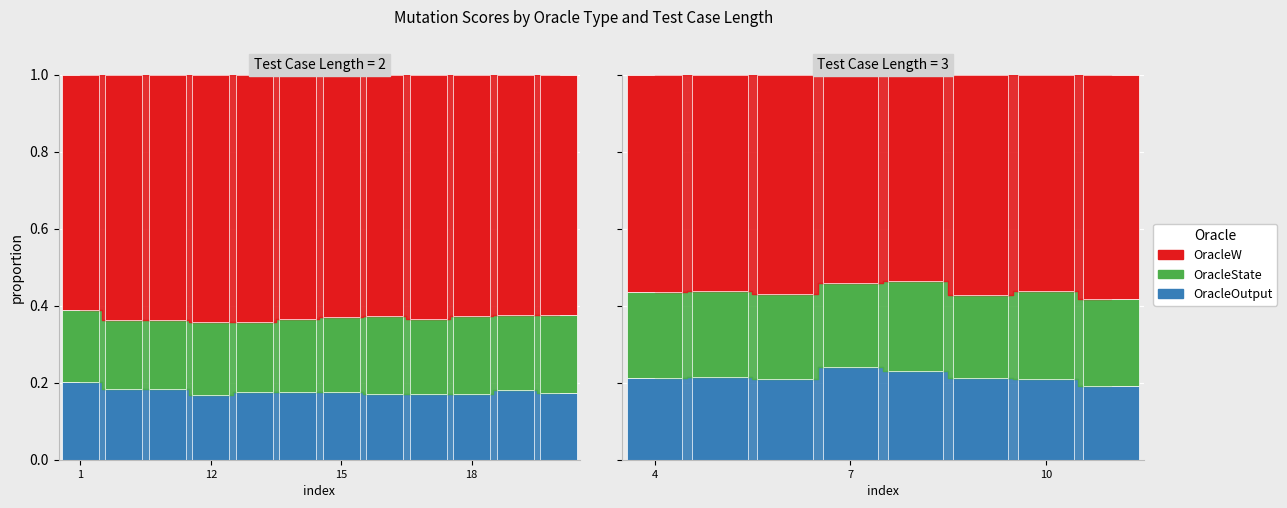

What is the value of the OracleOutput bar at the 4th from the left?

0.2